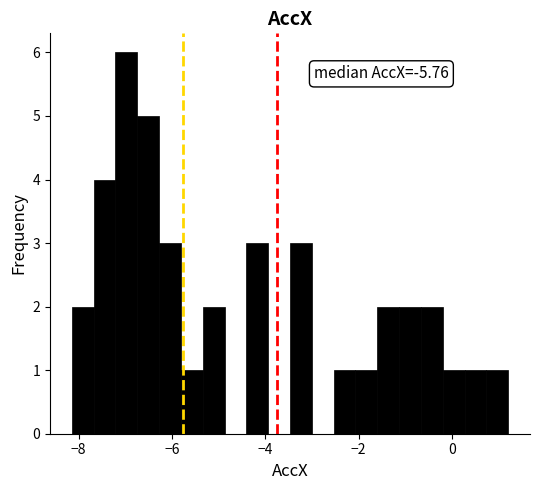

Around what value on the x-axis is the tallest bar? Give the approximate position of its centre, as read against the axis.

-7.0